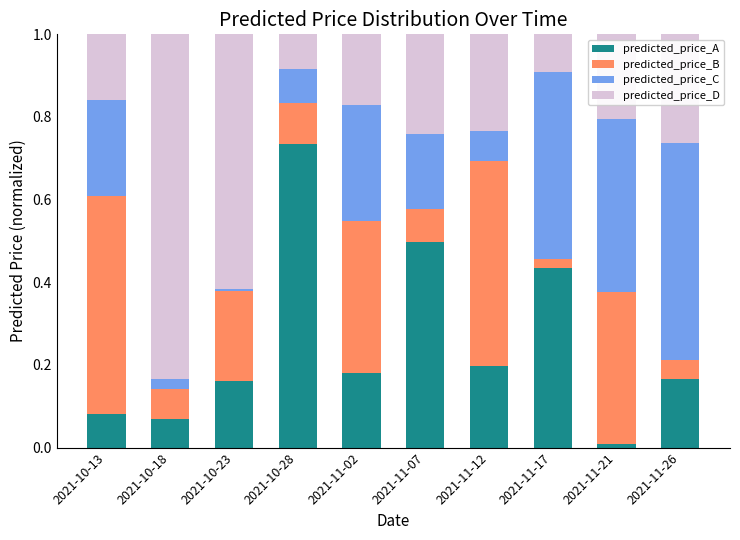

At which label does predicted_price_A reach its peak?

2021-10-28